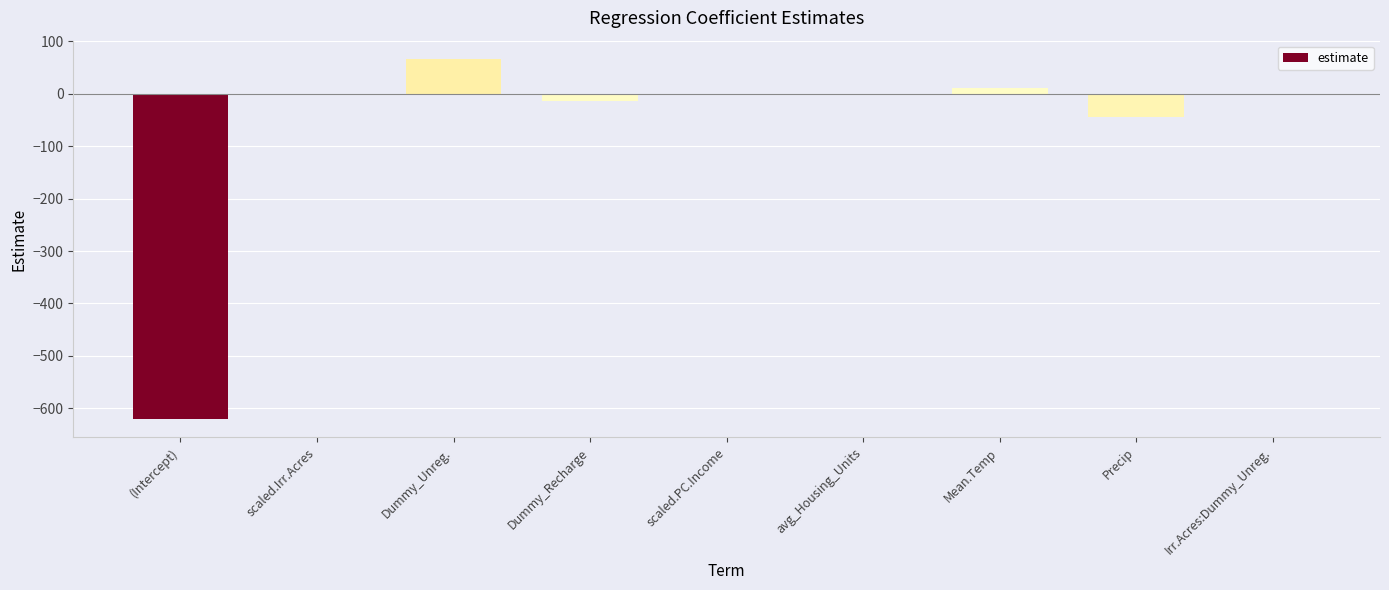

True or false: the data shows -621.1 at (Intercept).

True